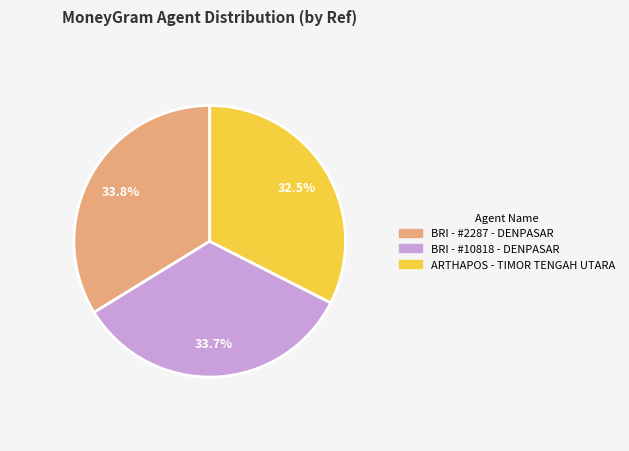

Which category has the smallest portion of the pie?

ARTHAPOS - TIMOR TENGAH UTARA